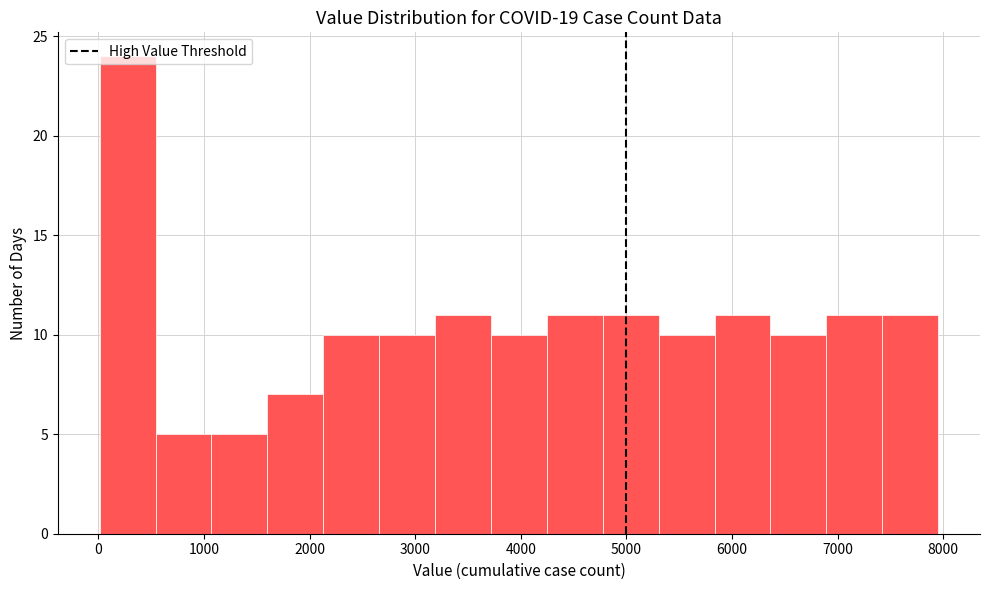

Which range on the x-axis has the tallest bar?

0 to 500